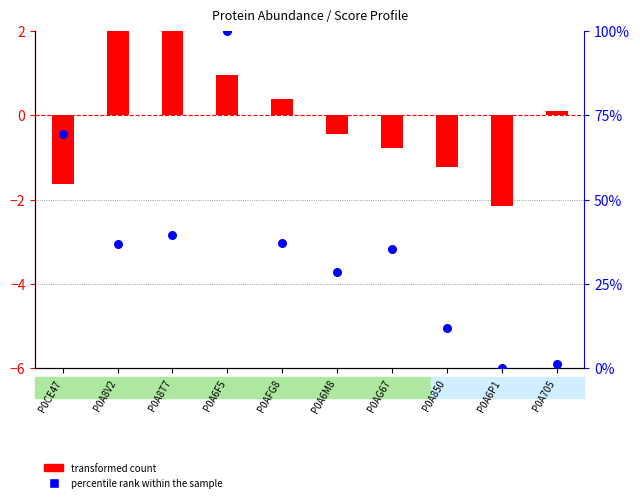

Which series contains the highest Y value?

percentile rank within the sample